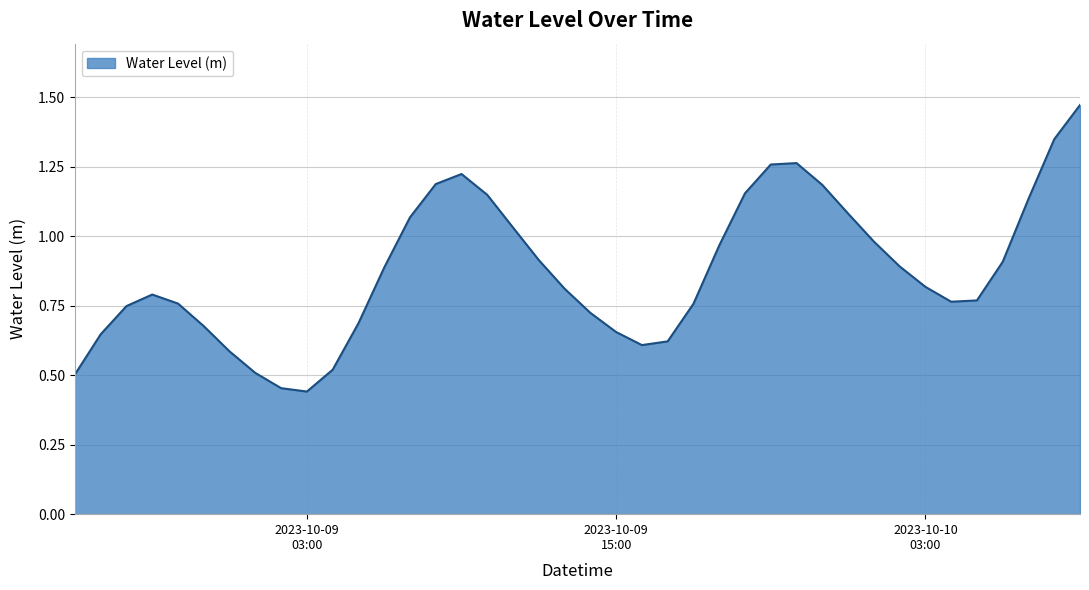

True or false: the data has more than 1 interior local peaks.

True